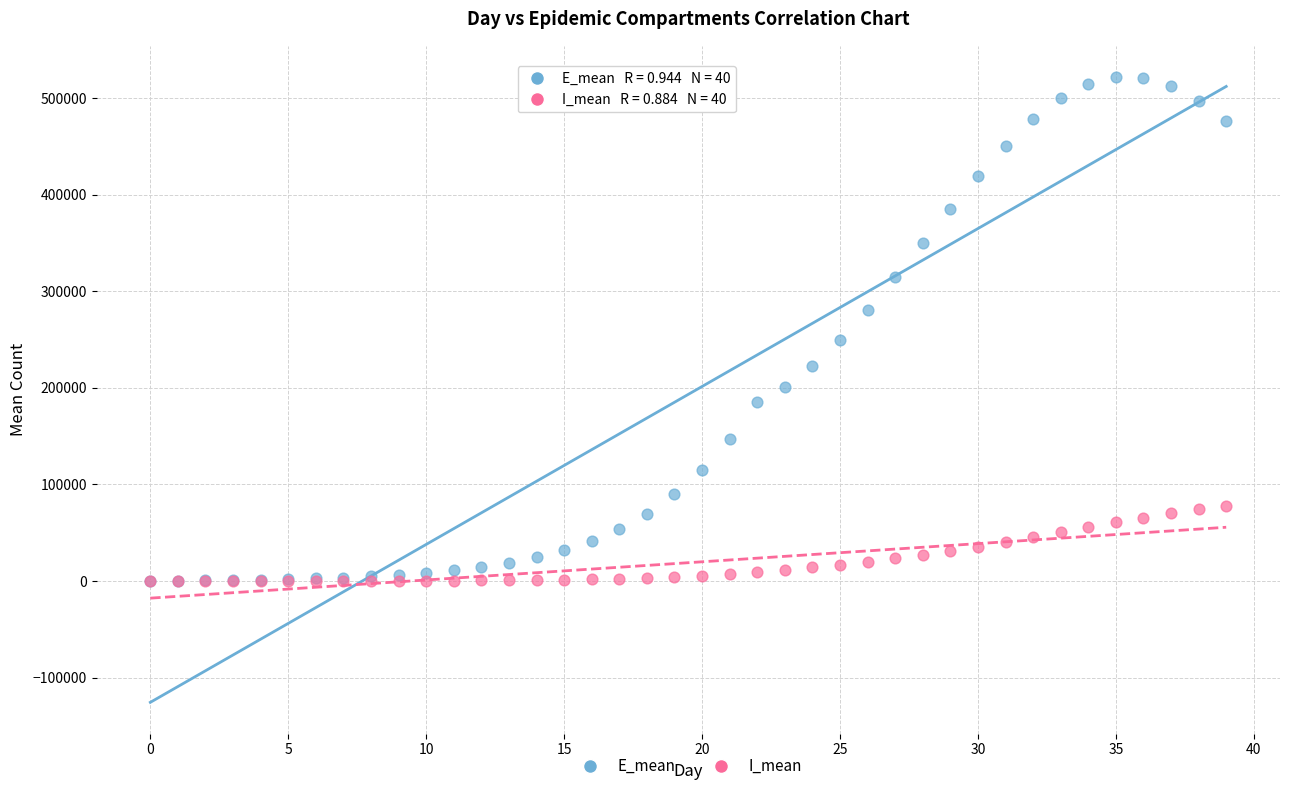

In the E_mean series, what Y value is closest to 261027?

249923.0